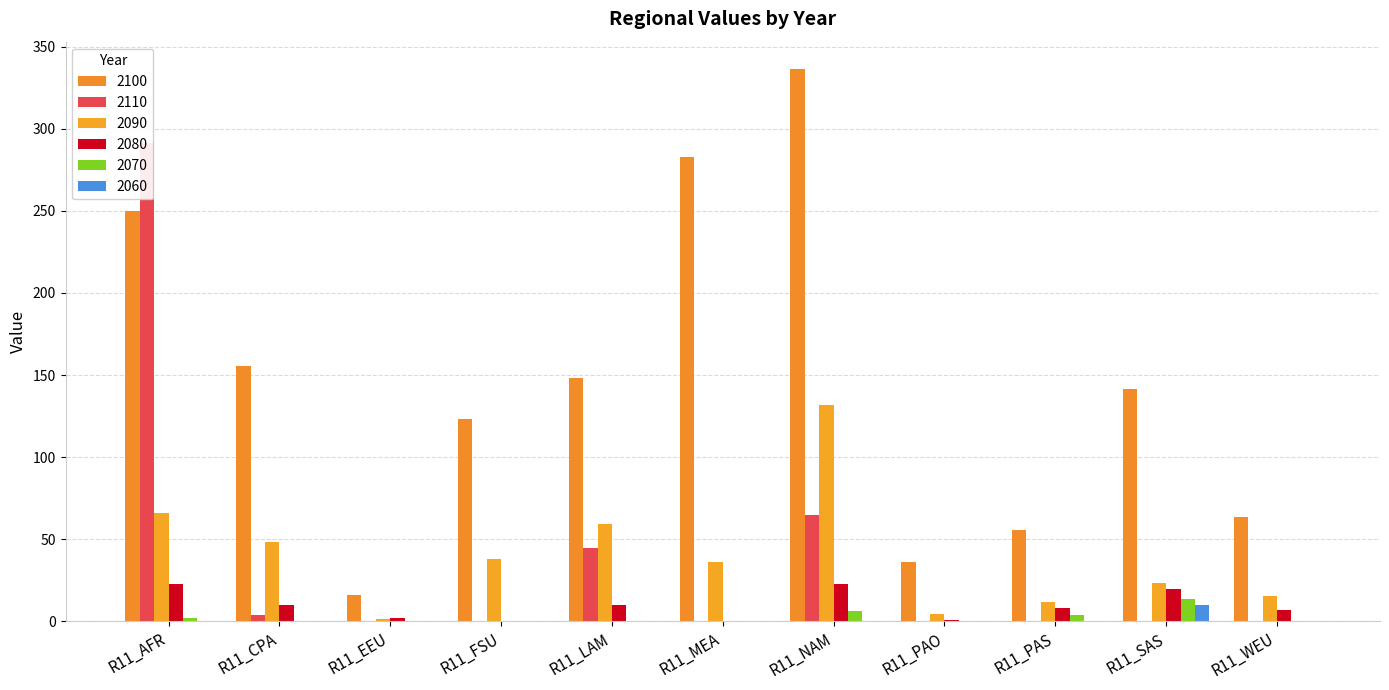

At how many categories does at least one series exceed 83?

7